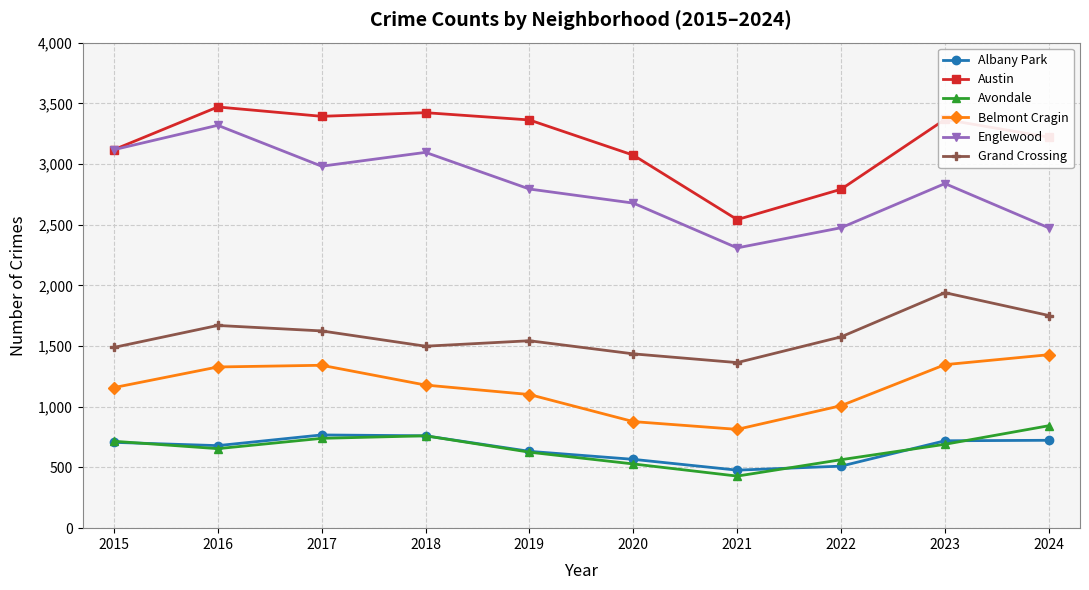

What is the difference between the maximum and minimum values in the Albany Park series?

290